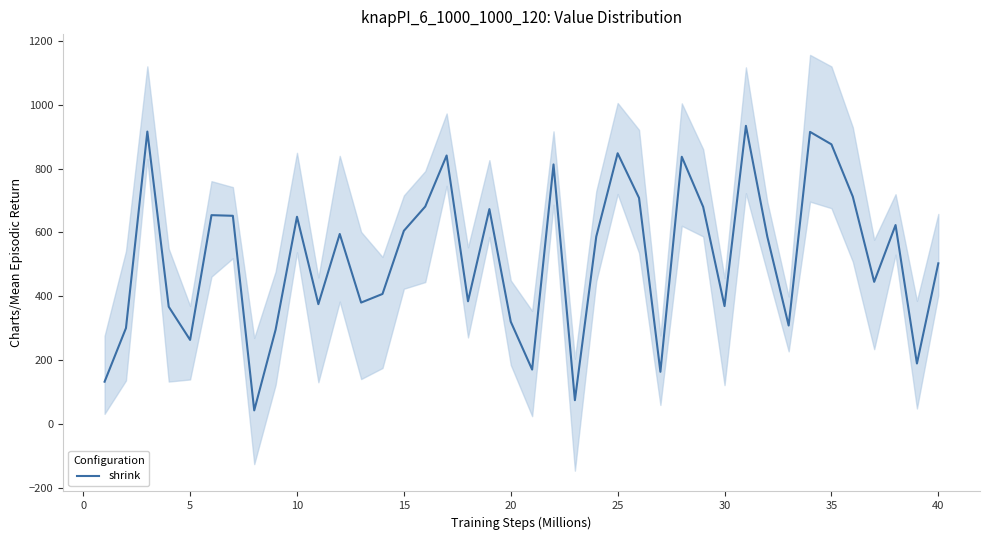

True or false: the data has more than 0 interior local peaks.

True